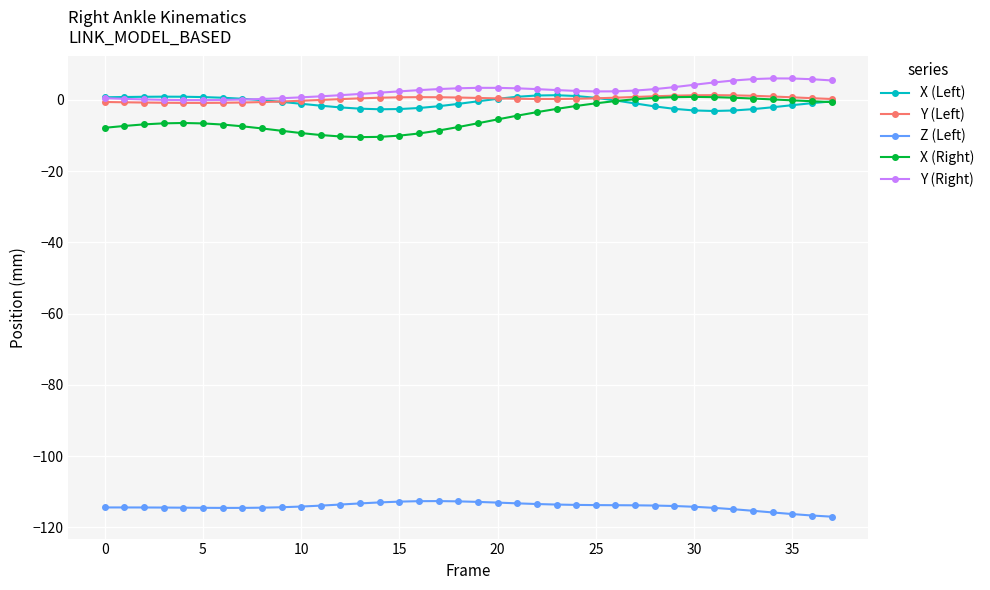

True or false: Y (Left) and X (Left) cross at least once.

True